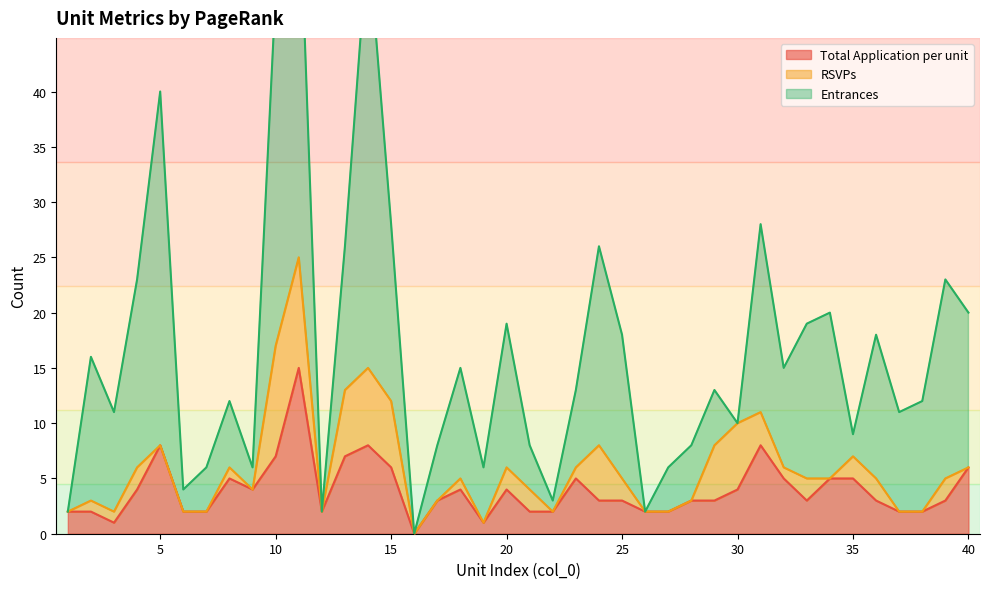

After their last crossing, which series has the higher values: RSVPs or Entrances?

Entrances